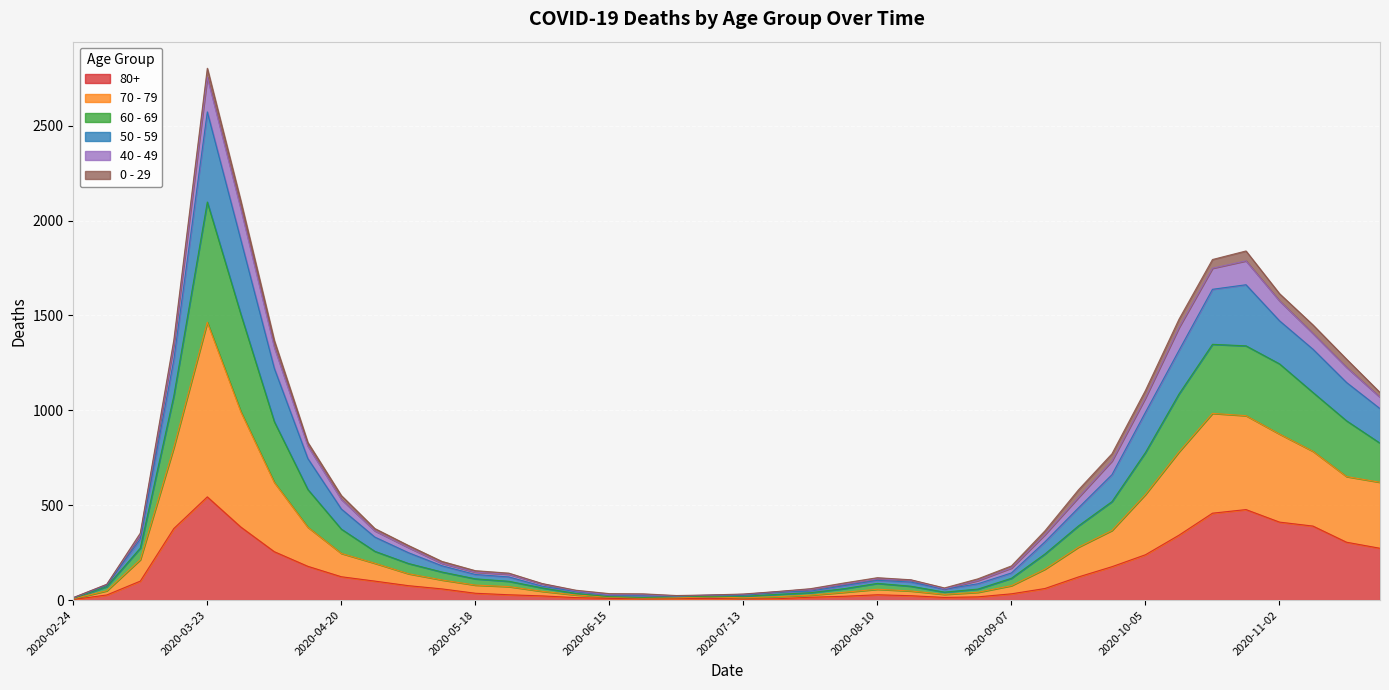

What is the difference between the maximum and minimum values in the 80+ series?

541